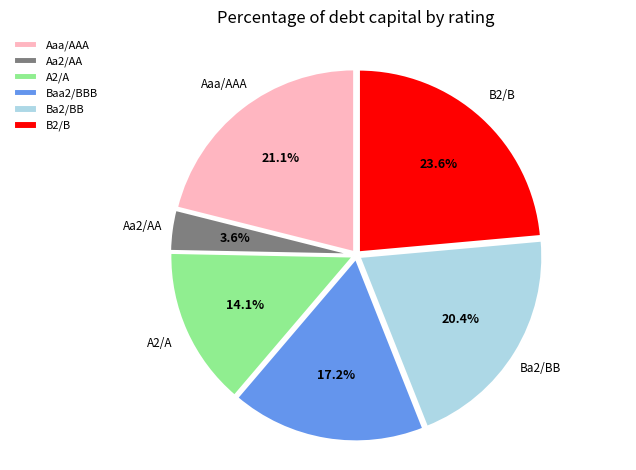

How many slices are in this pie chart?

6